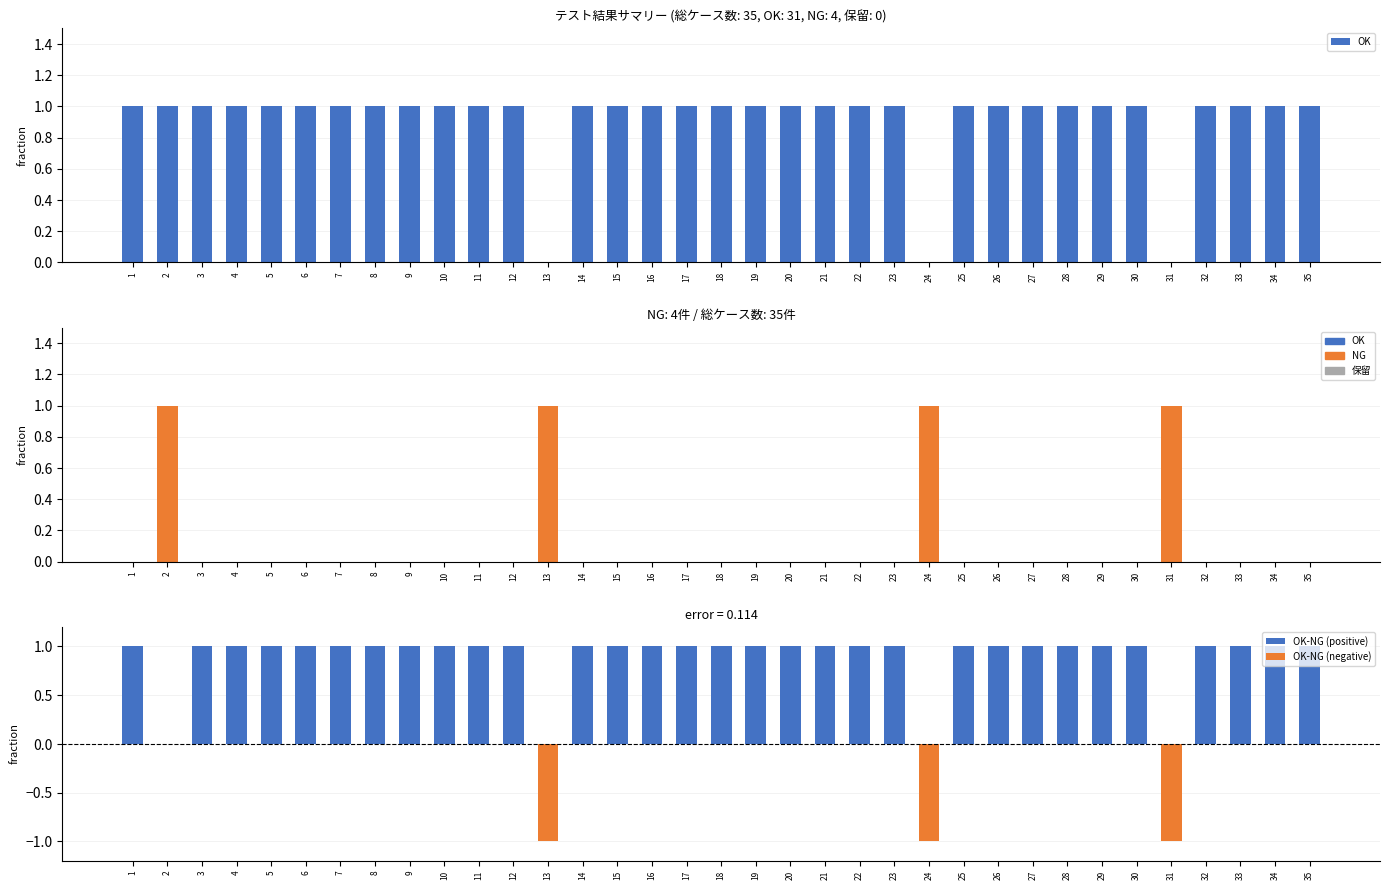

At 30, list the series in order from smallest to largest.

NG, OK